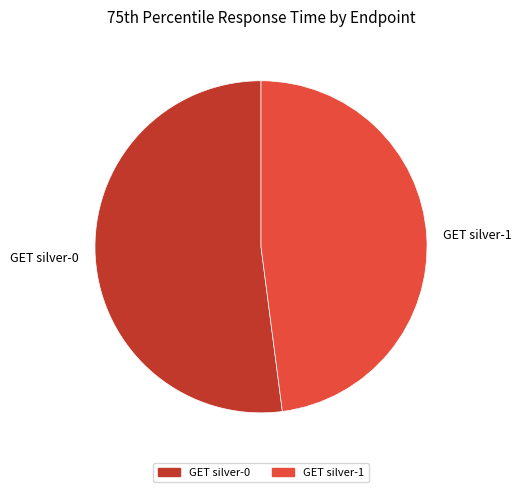

Rank the categories by value from highest to lowest.

GET silver-0, GET silver-1